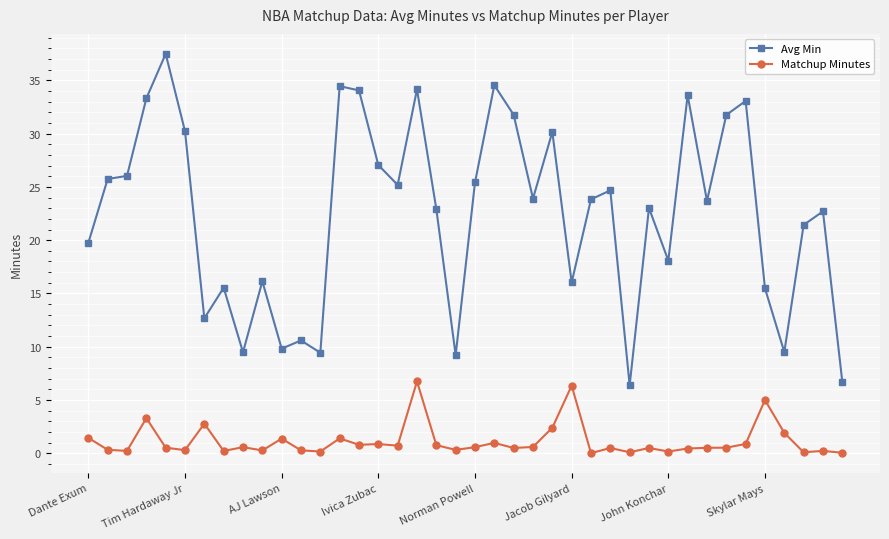

Rank the series by their average value, from highest to lowest.

Avg Min, Matchup Minutes